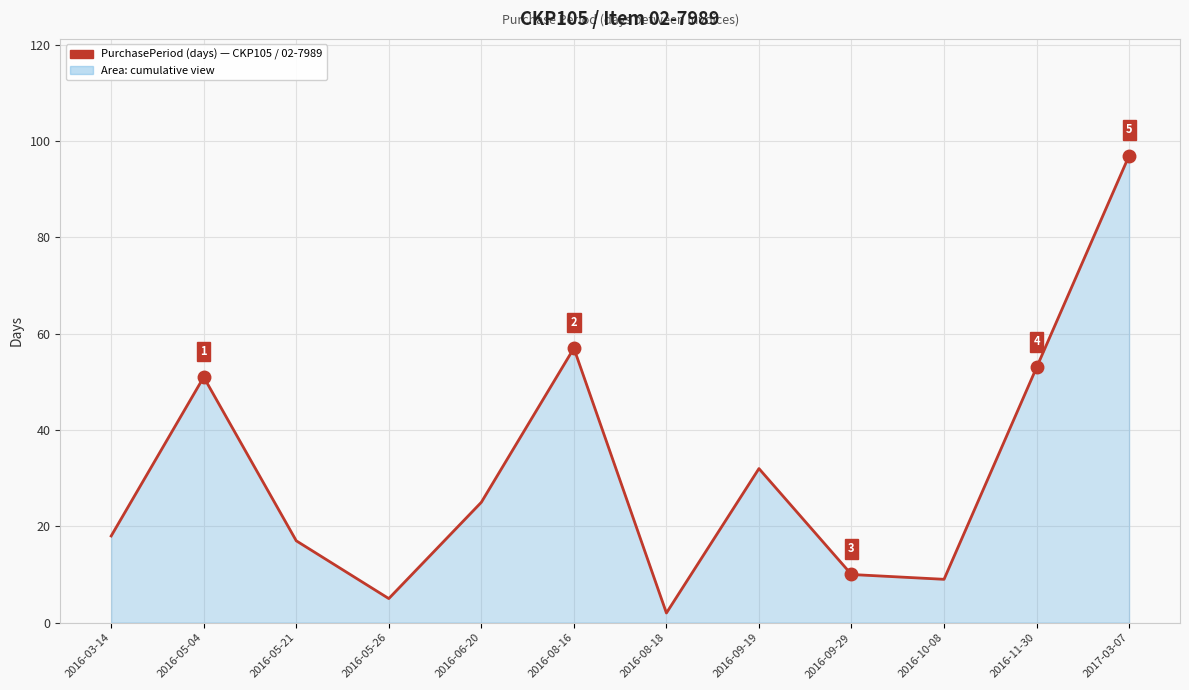

What is the sum of the values at 2016-09-29 and 2016-05-04?

61